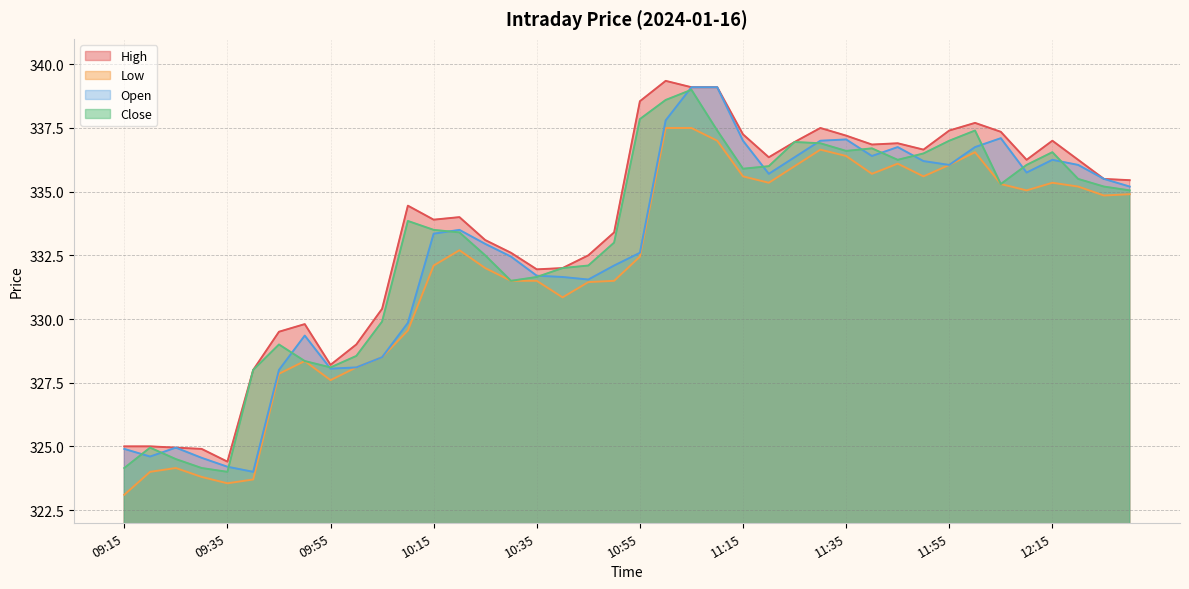

At which category does High reach its first local peak?

09:50